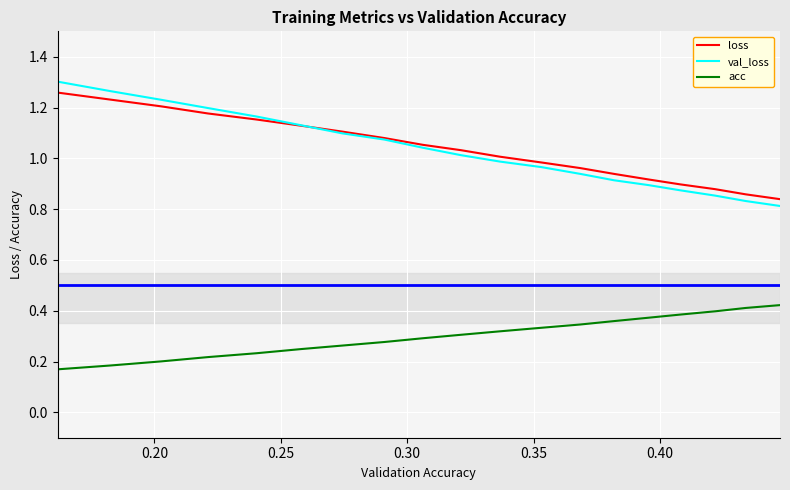

Reading right to left, extract all data points from this chart.

loss: 0.8	0.9	0.9	0.9	0.9	0.9	1.0	1.0	1.0	1.0	1.1	1.1	1.1	1.1	1.2	1.2	1.2	1.2	1.3	1.3
val_loss: 0.8	0.8	0.9	0.9	0.9	0.9	0.9	1.0	1.0	1.0	1.0	1.1	1.1	1.1	1.2	1.2	1.2	1.3	1.3	1.3
acc: 0.4	0.4	0.4	0.4	0.4	0.4	0.3	0.3	0.3	0.3	0.3	0.3	0.3	0.2	0.2	0.2	0.2	0.2	0.2	0.2